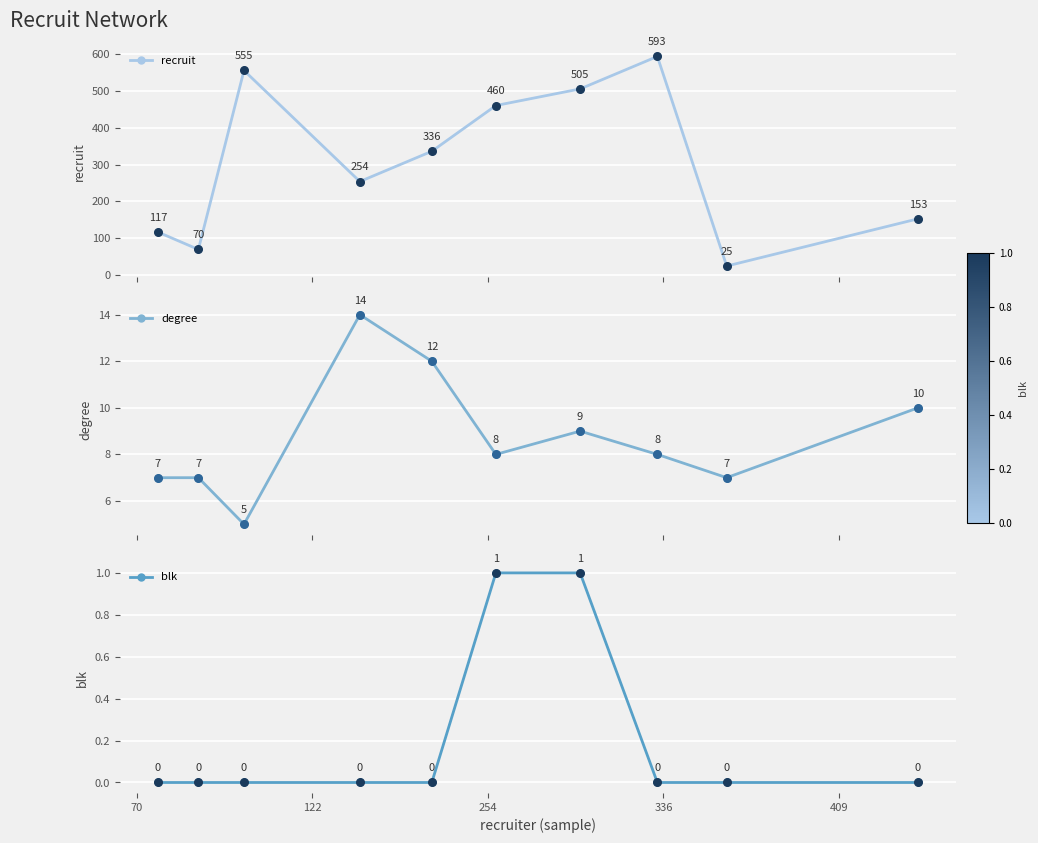

True or false: recruit has more than 2 interior local peaks.

False